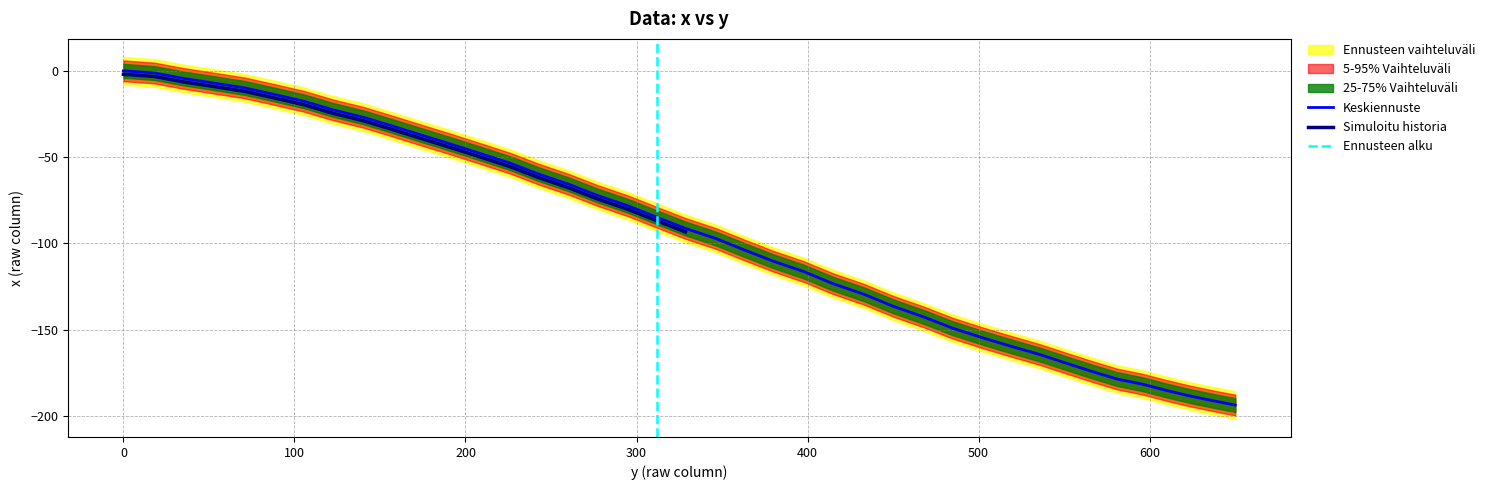

What is the difference between the values at 18.2 and 637.0?

189.8